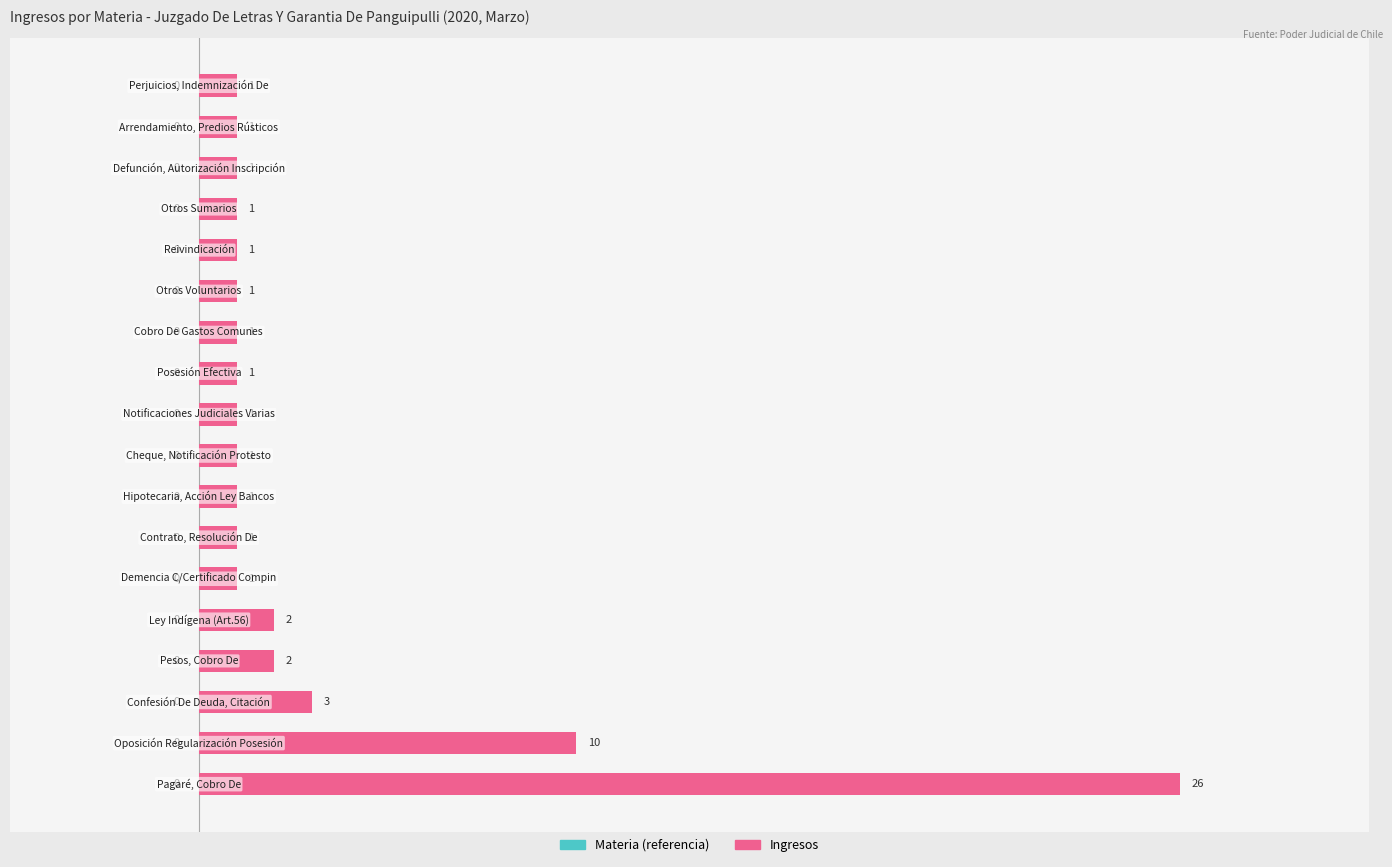

What is the average value?

3